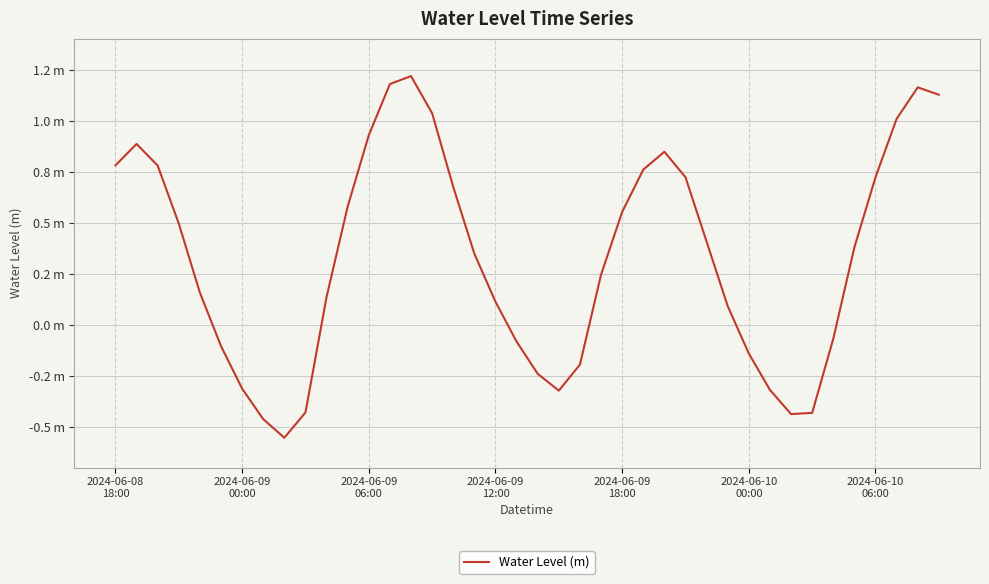

Does the chart have visible grid lines?

Yes